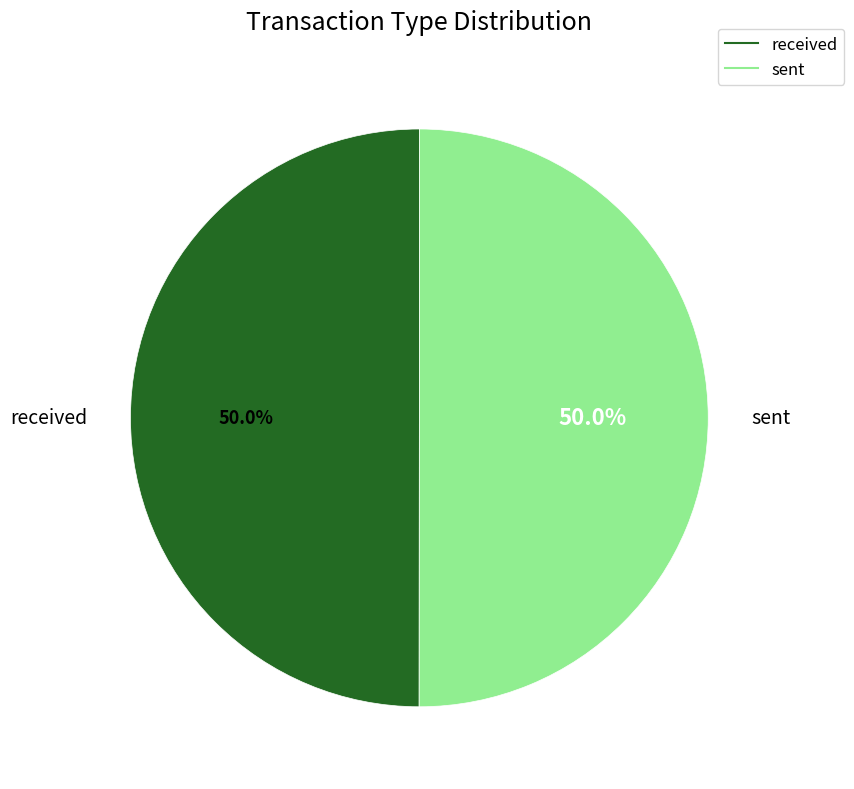

Approximately how many times larger is the value at sent compared to received?

1.0